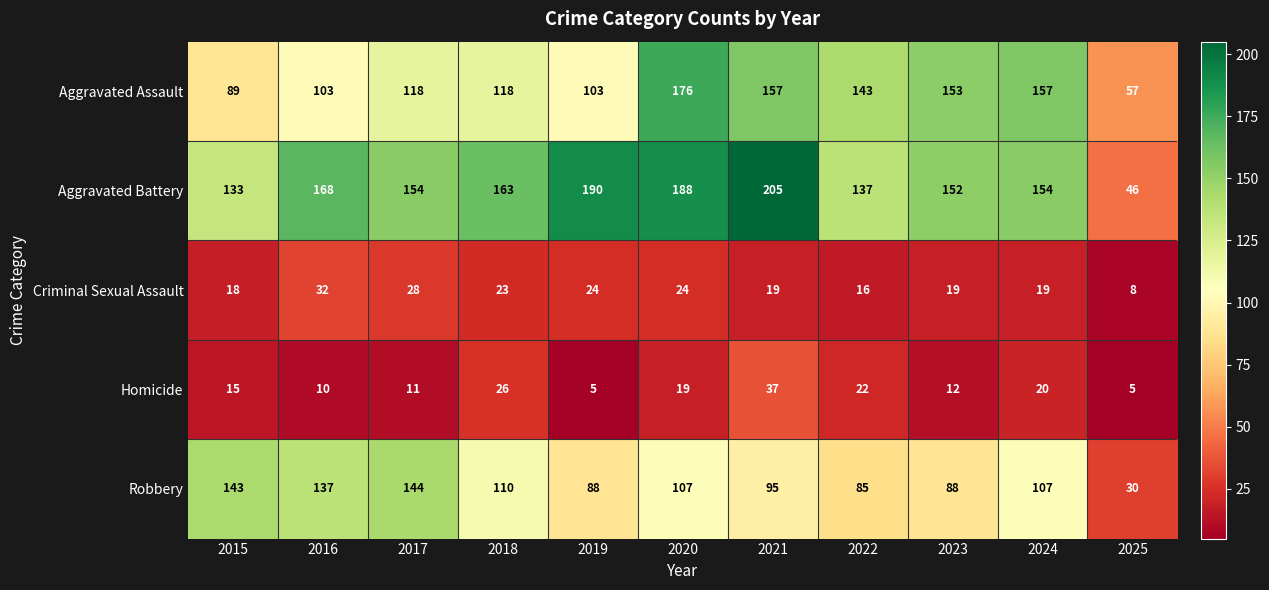

How many series are shown in this chart?

5